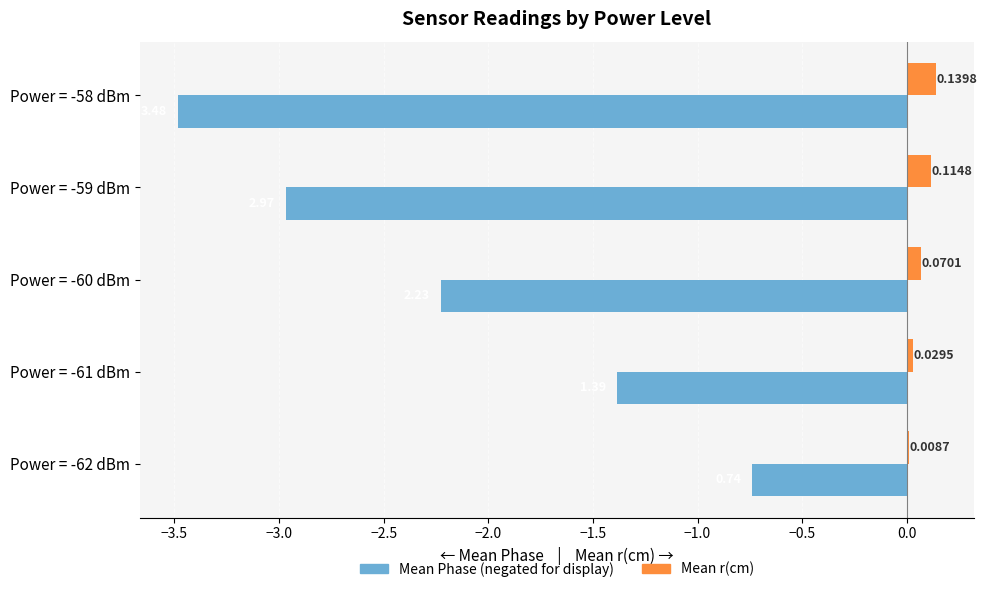

At which category is the sum across all series the highest?

Power = -62 dBm